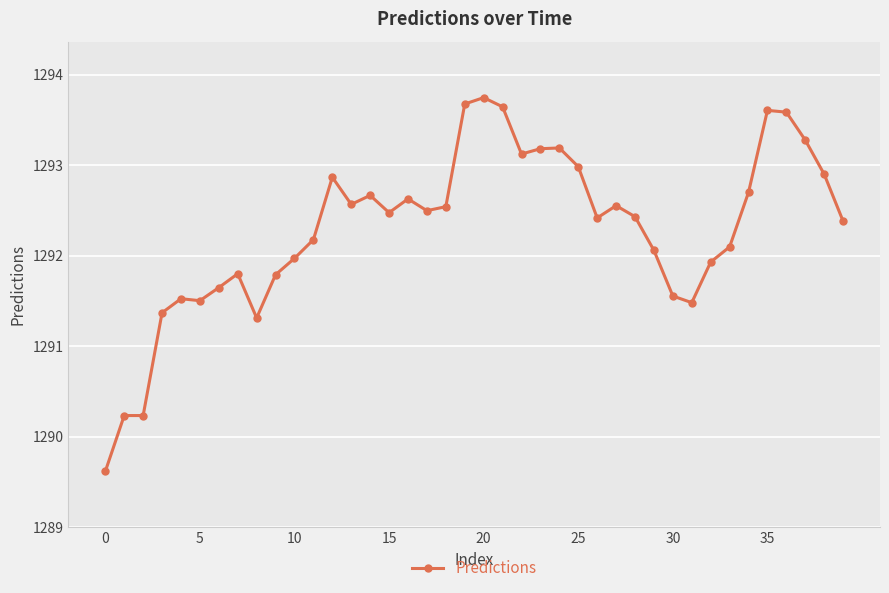

What is the greatest value displayed?

1293.7